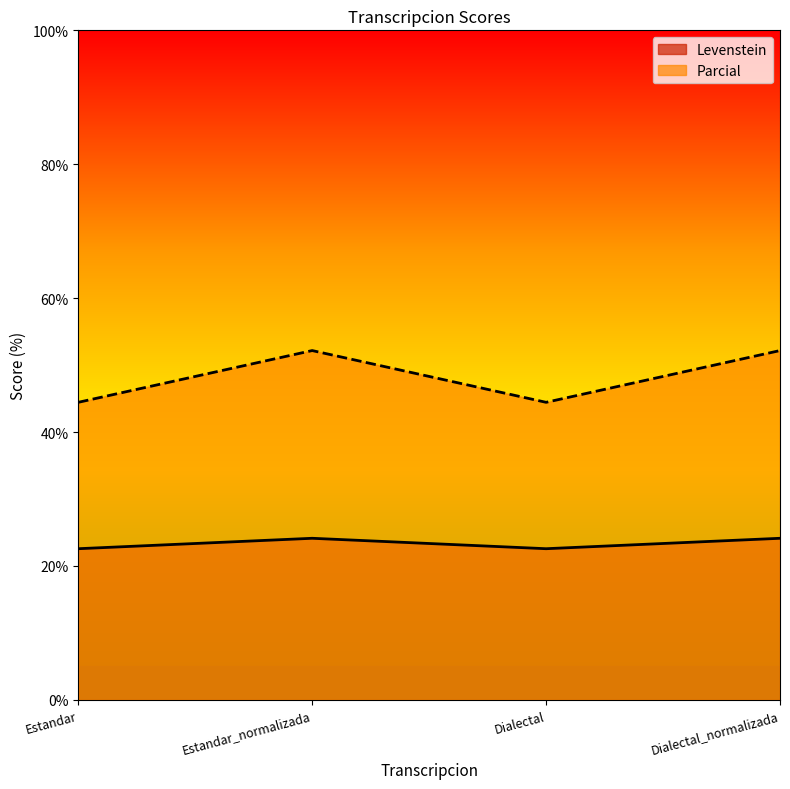

True or false: Levenstein and Parcial cross at least once.

False